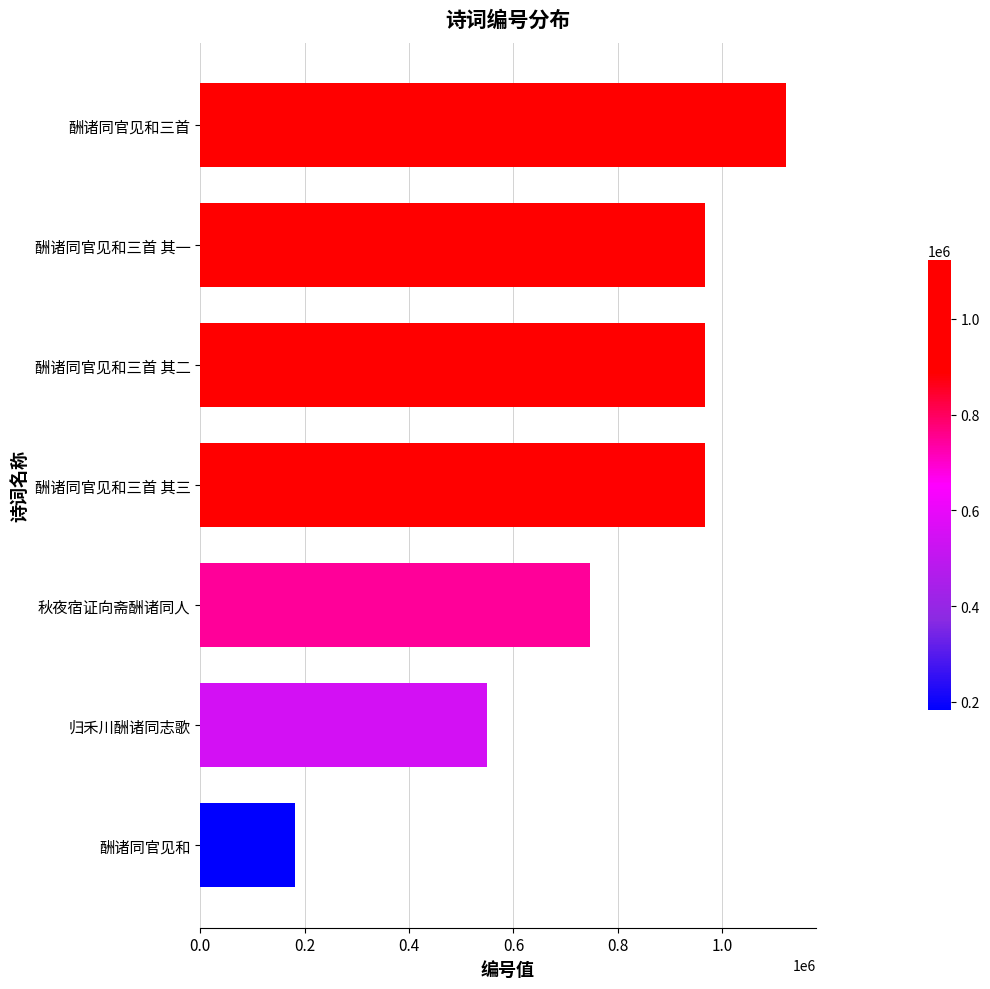

What is the average value?

785700